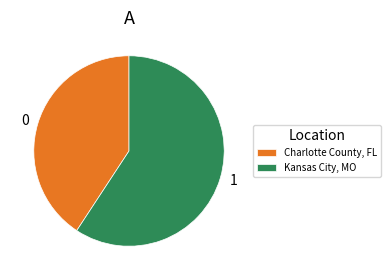

Which has a higher value, Kansas City, MO or Charlotte County, FL?

Kansas City, MO